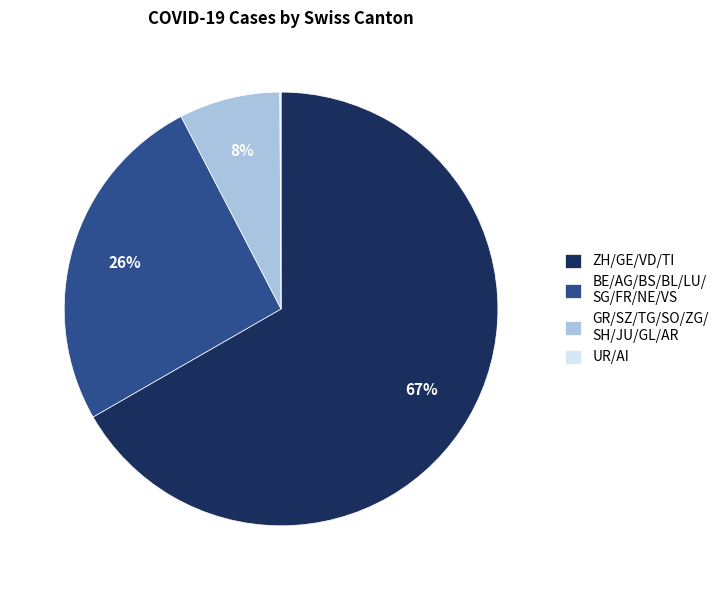

Do BE/AG/BS/BL/LU/ SG/FR/NE/VS and ZH/GE/VD/TI together represent more than half of the pie?

Yes